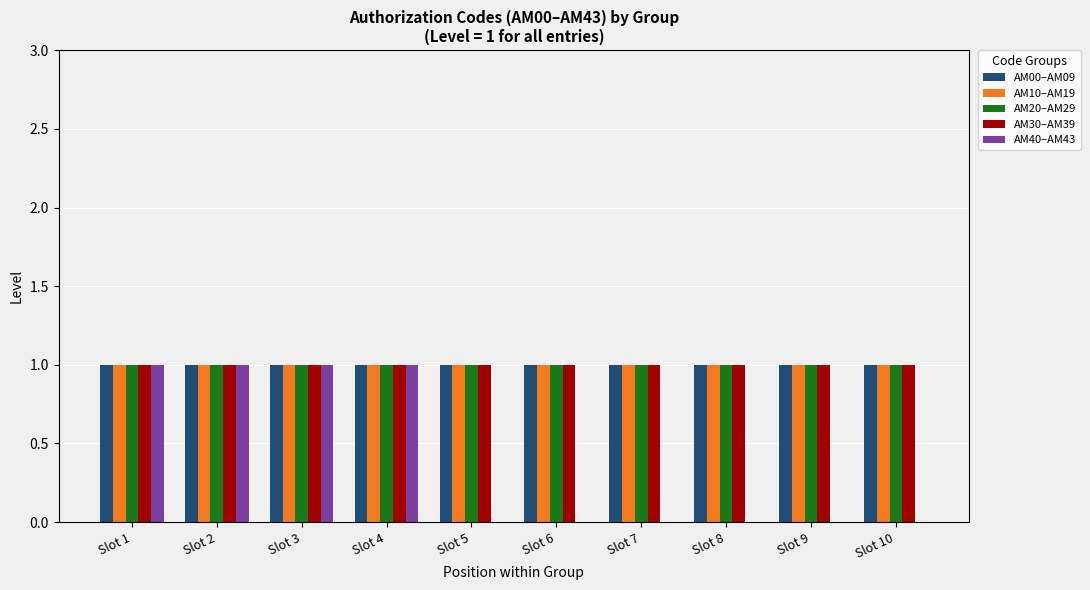

What is the sum of all AM10–AM19 values?

10